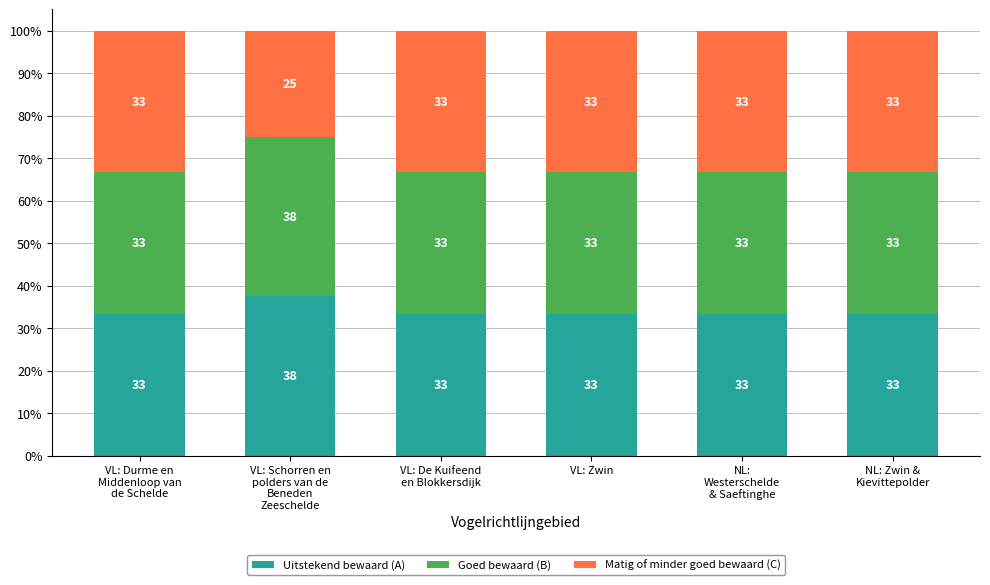

What is the highest value of the Uitstekend bewaard (A) series?

37.5